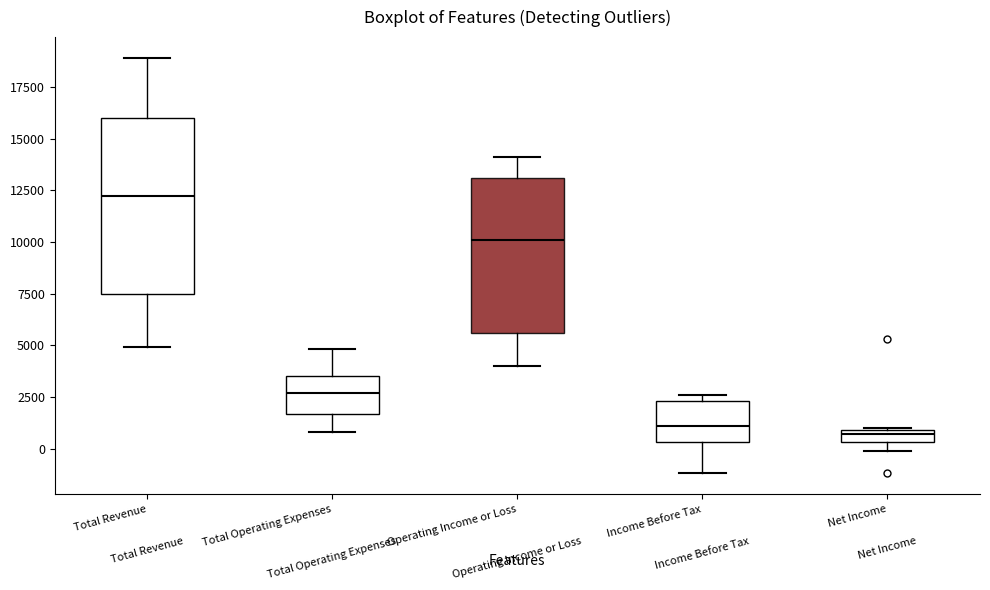

Comparing the boxes themselves (not the whiskers), which one is the tallest?

Total Revenue